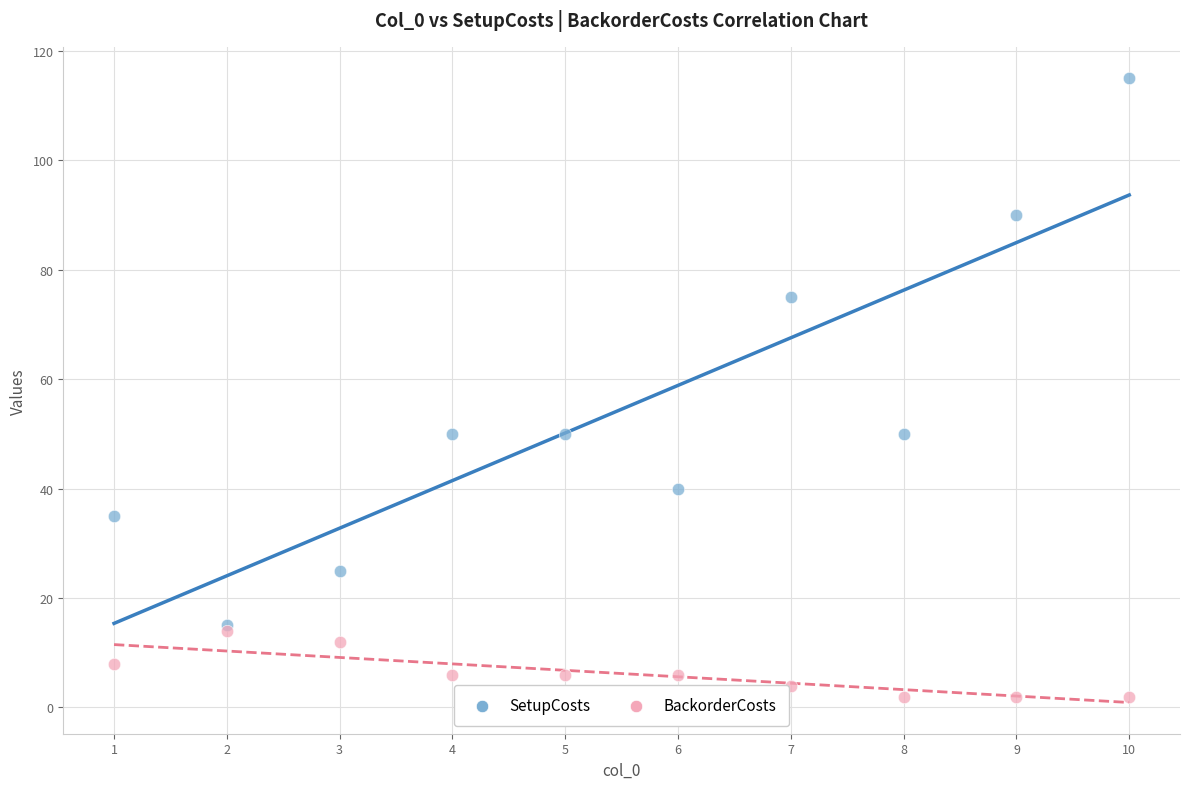

In the SetupCosts series, what Y value is closest to 65?

75